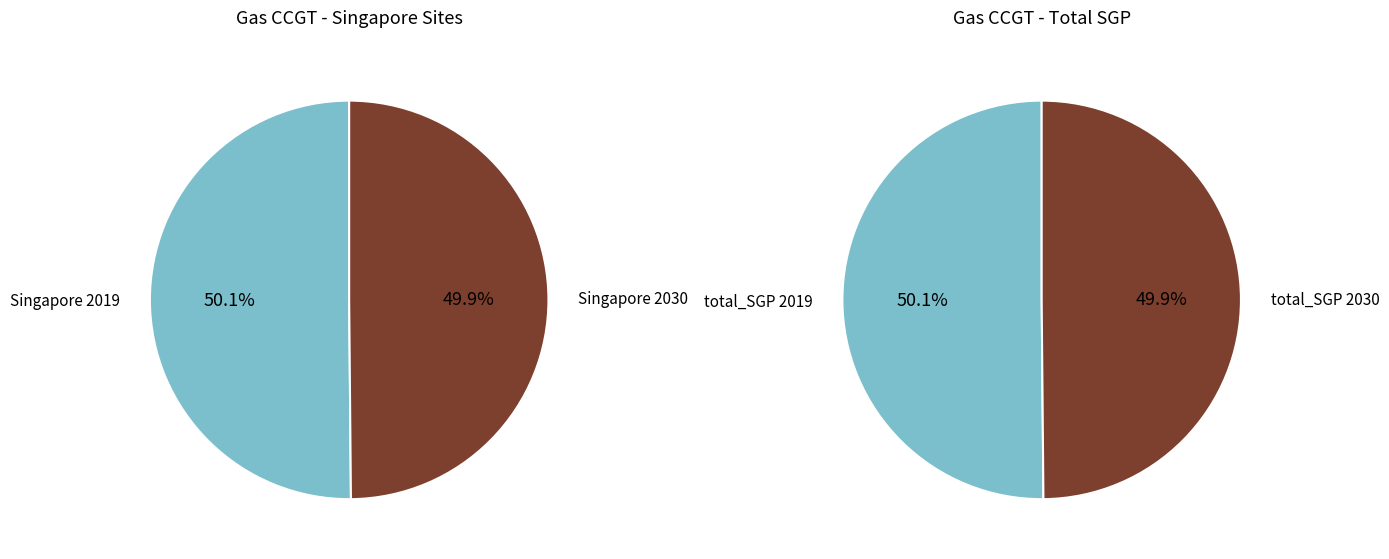

What is the total percentage of Singapore_2030 and Singapore_2019?

100.0%